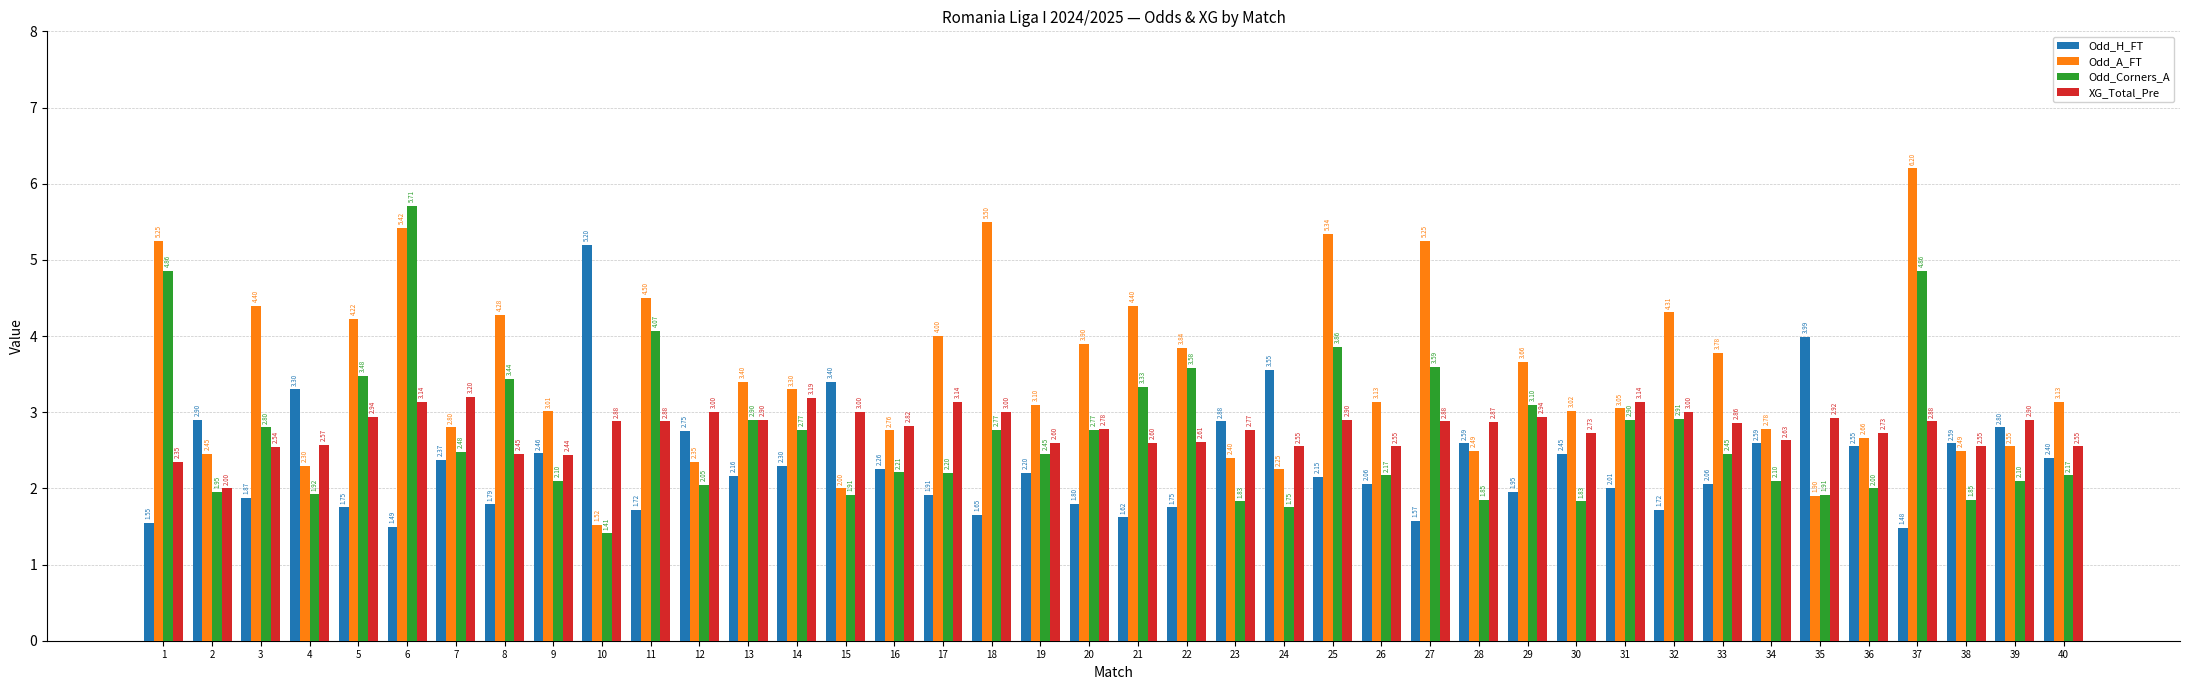

At how many categories does at least one series exceed 5?

7